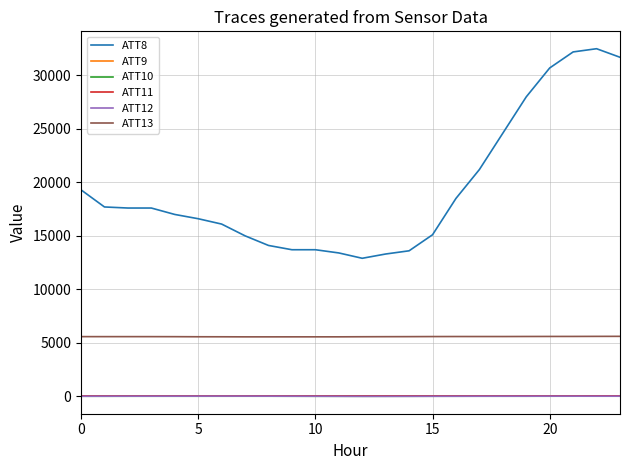

Which series has the widest spread of values?

ATT8